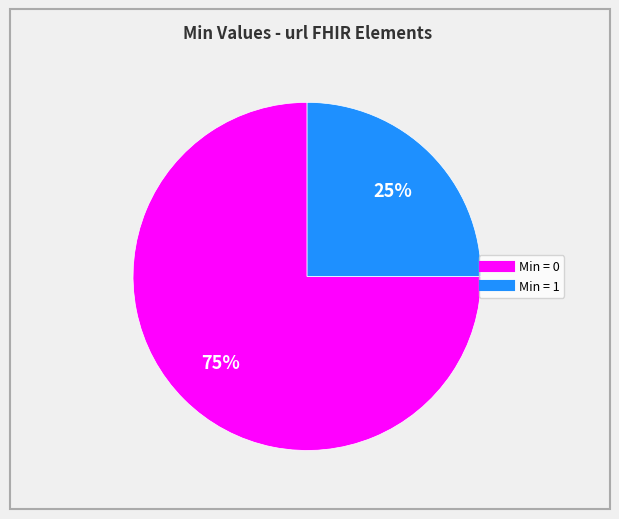

Does any single category account for the majority?

Yes